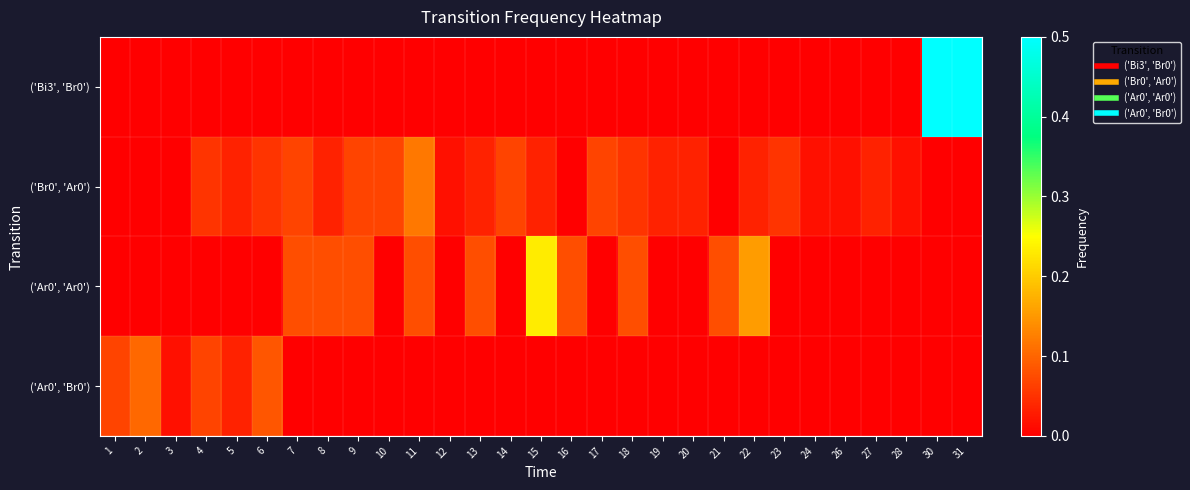

At how many categories does at least one series exceed 0?

29